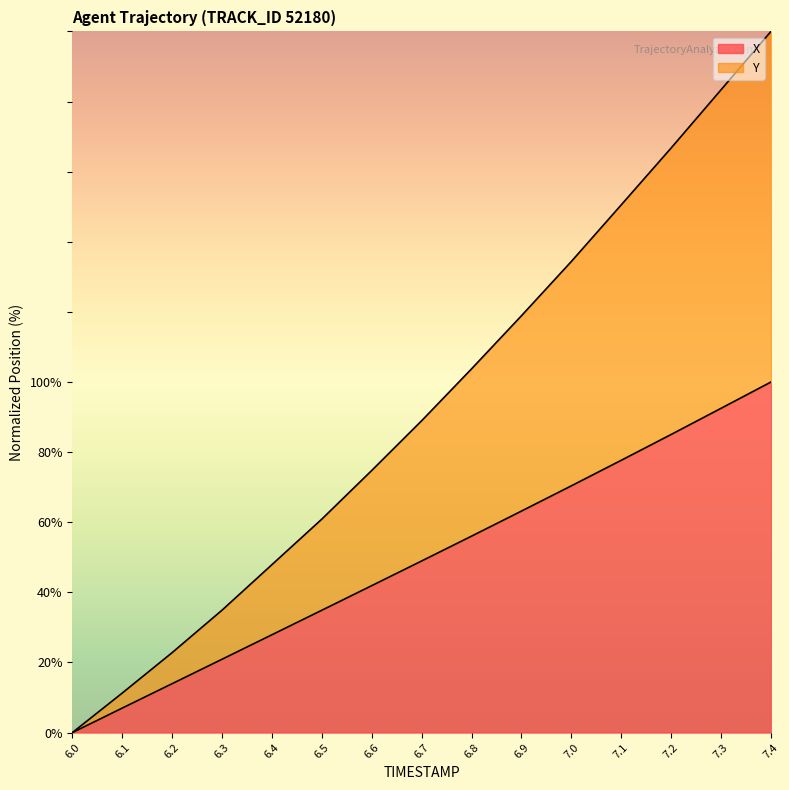

What is the total value across all series at 7.0?

134.4